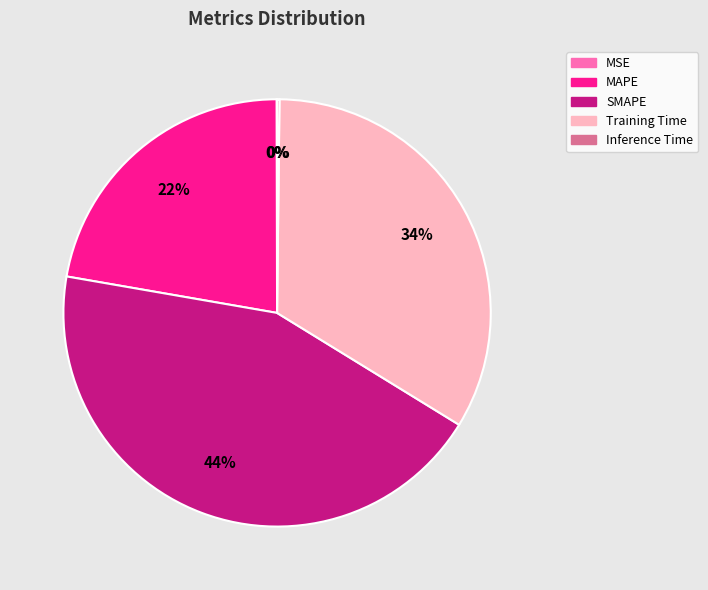

To the nearest percent, what is the difference between the largest and smallest slice percentages?

44%